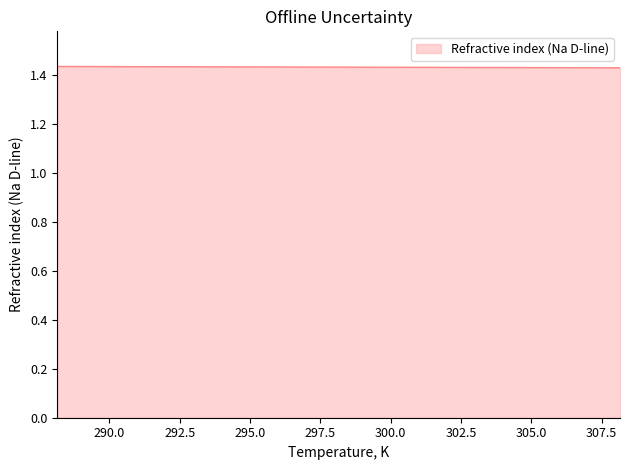

Count the number of categories in the chart.

3